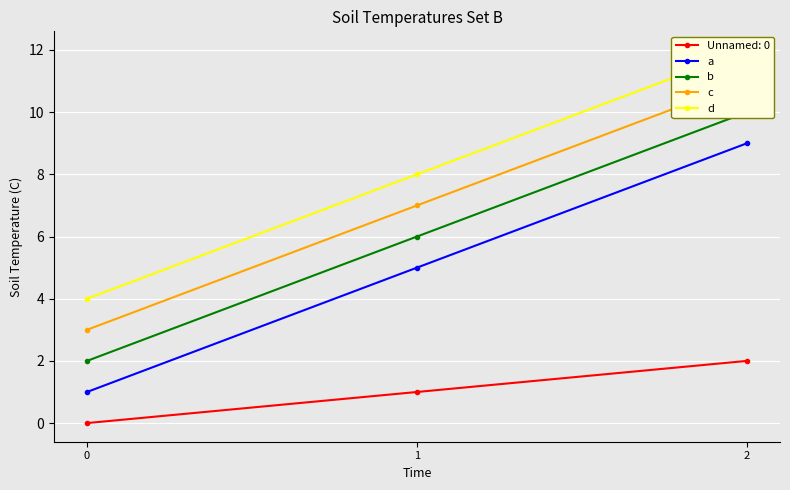

What is the difference between the a values at 1 and 2?

4